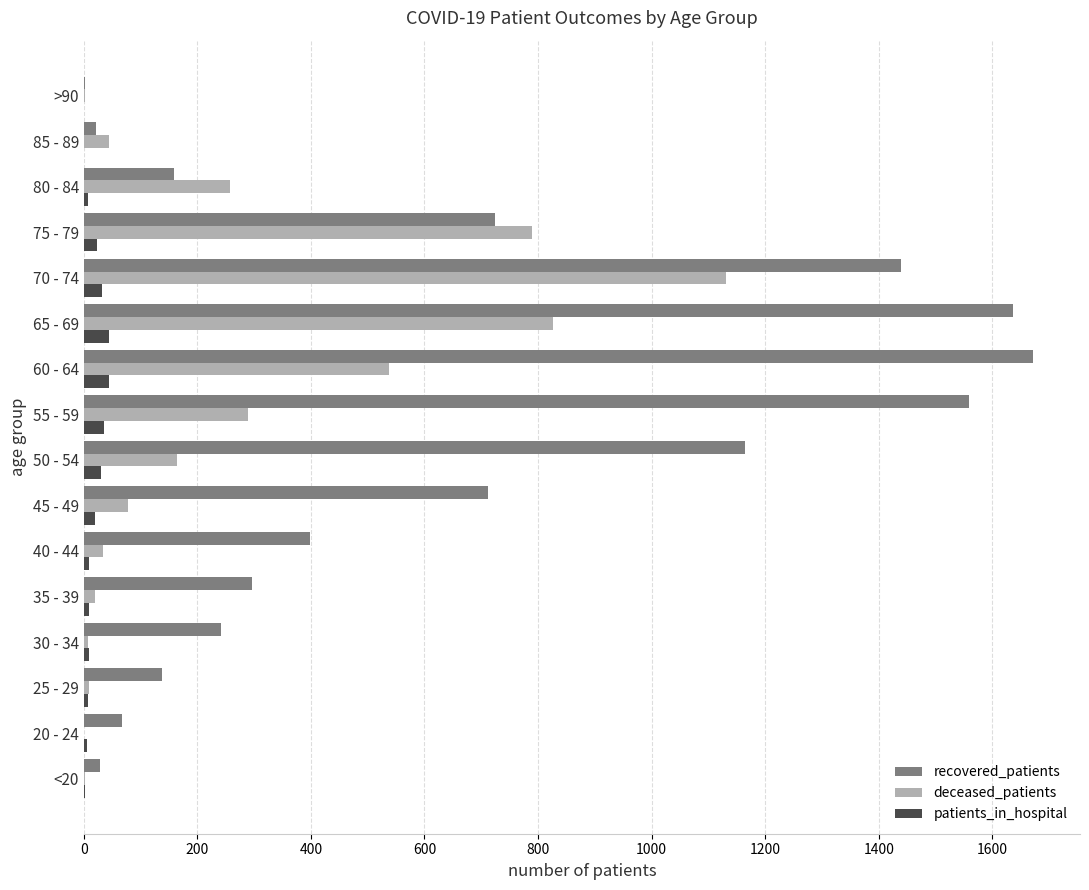

Is the value of recovered_patients at 80 - 84 greater than the value of patients_in_hospital at 70 - 74?

Yes